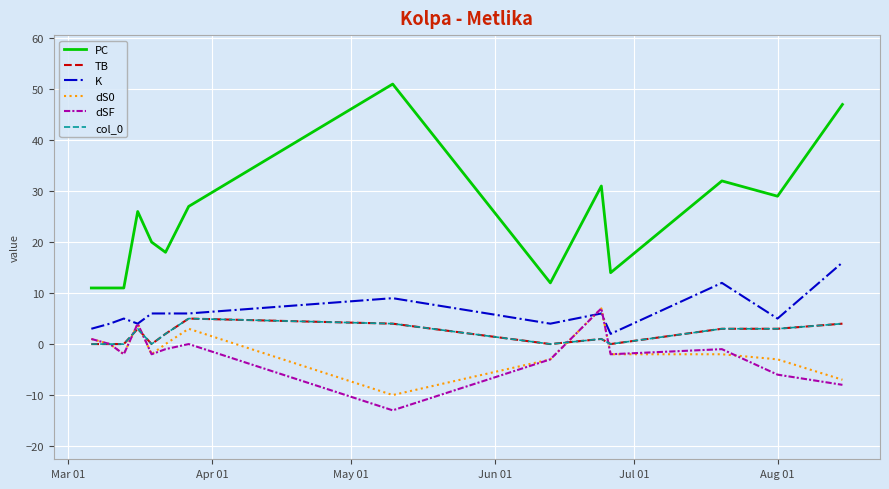

Does the chart have visible grid lines?

Yes